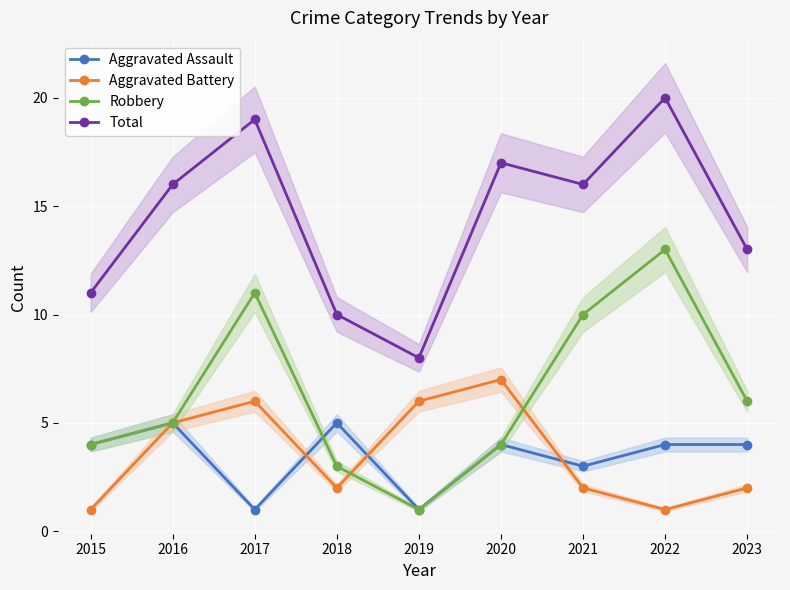

At how many categories does at least one series exceed 16?

3